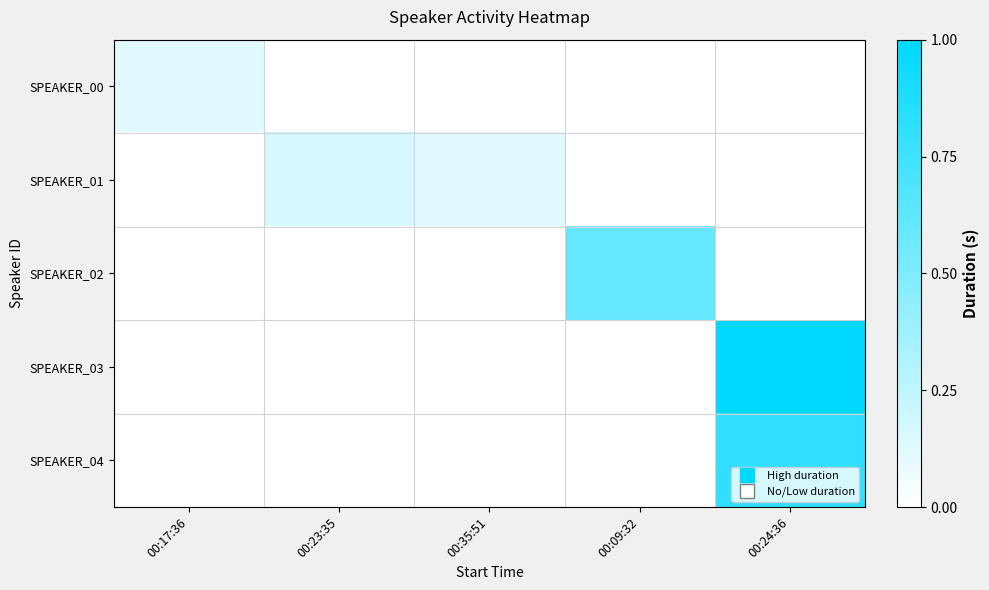

At 00:24:36, list the series in order from largest to smallest.

SPEAKER_03, SPEAKER_04, SPEAKER_00, SPEAKER_01, SPEAKER_02